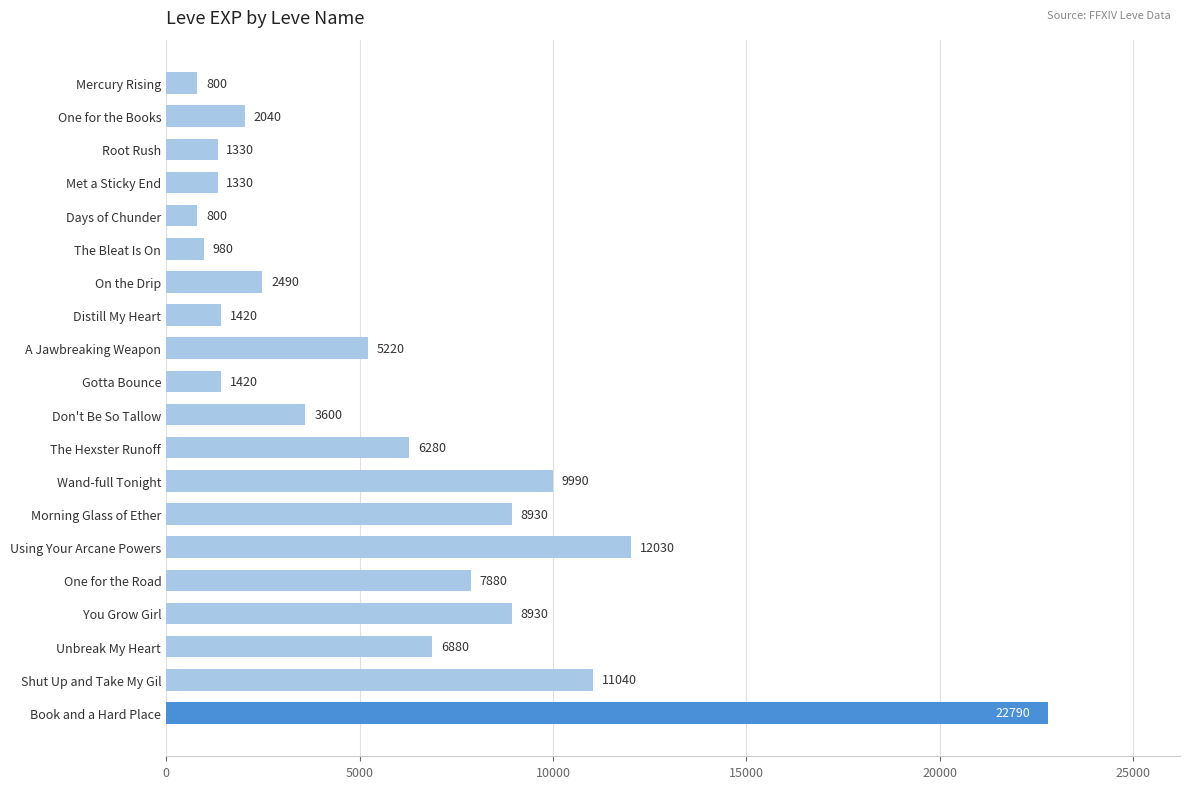

What is the change in value from Days of Chunder to You Grow Girl?

+8130